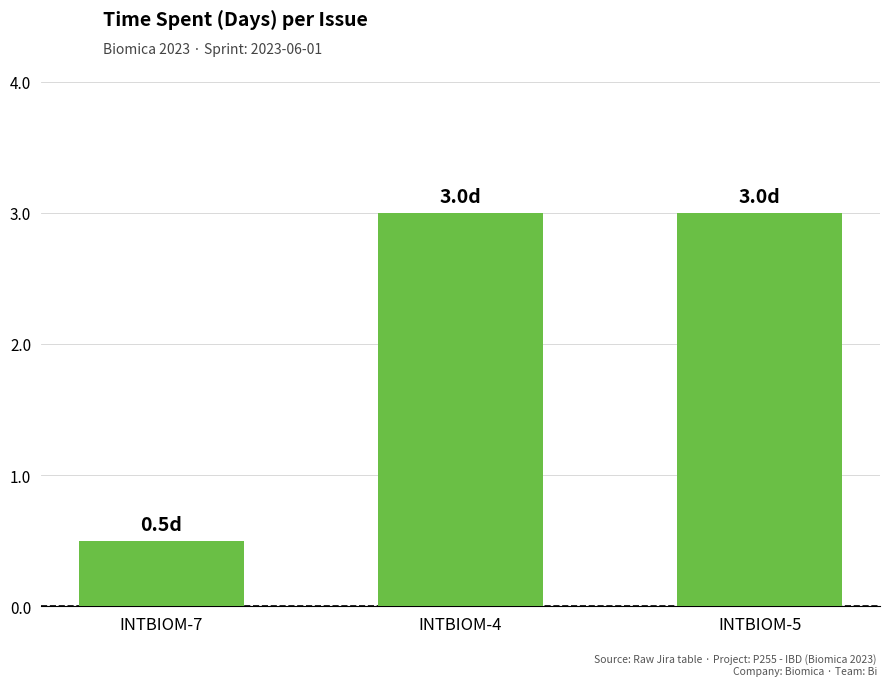

Approximately how many times larger is the value at INTBIOM-4 compared to INTBIOM-5?

1.0